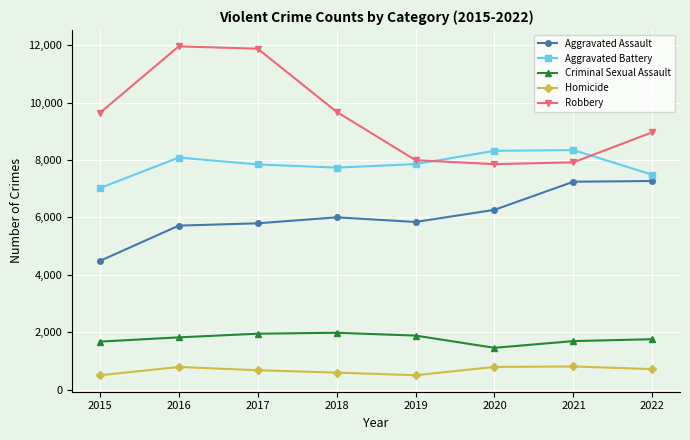

What is the lowest value of the Homicide series?

496